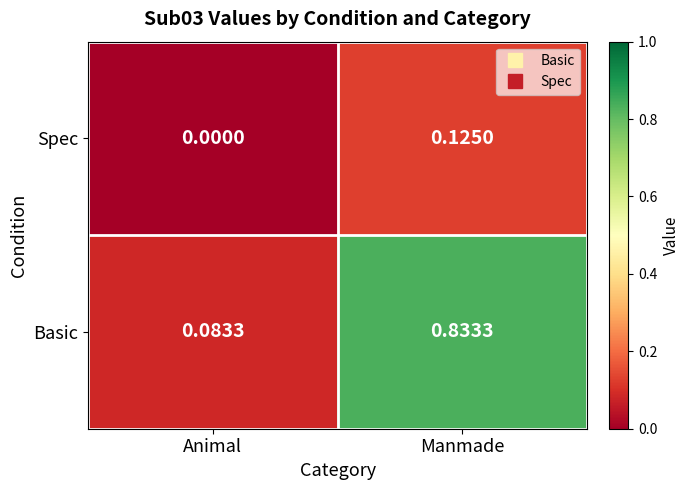

List the series in order of their peak value, lowest first.

Spec, Basic